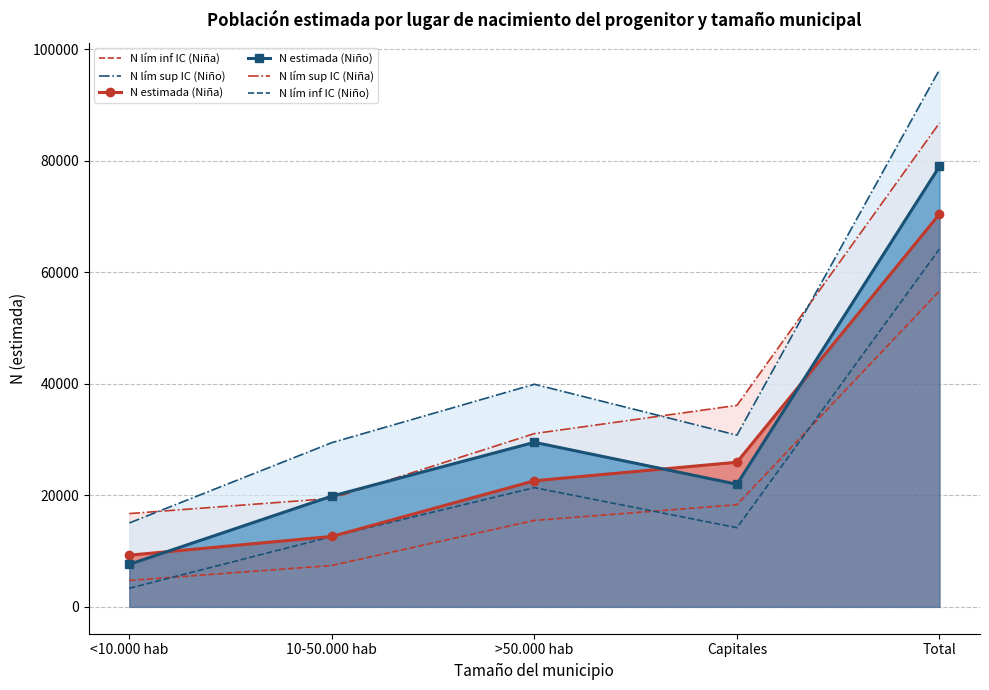

Where is the first local maximum for N estimada (Niño)?

>50.000 hab